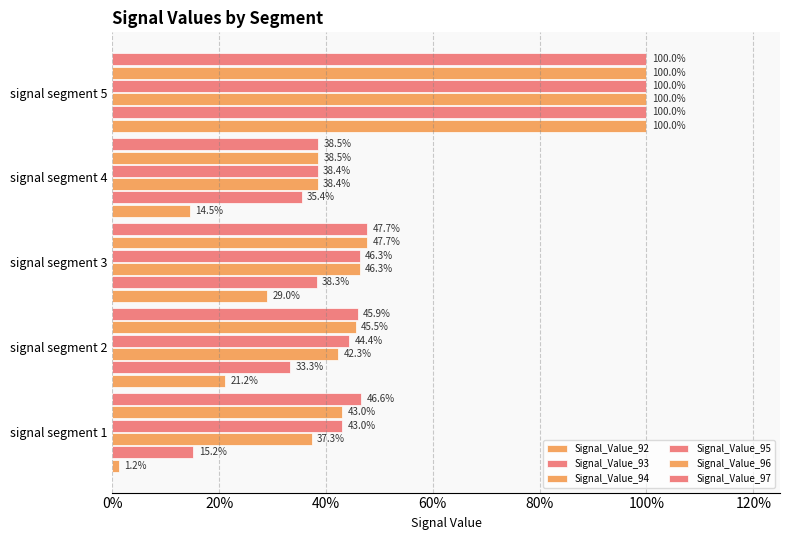

At how many categories does at least one series exceed 0?

5